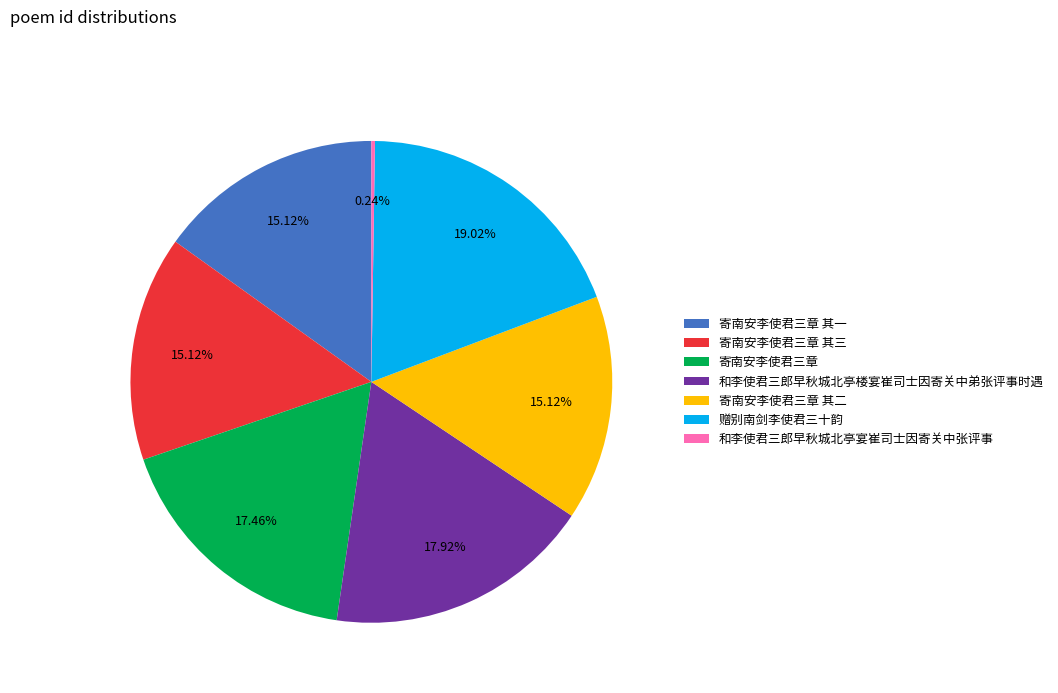

What is the largest slice in the pie chart?

赠别南剑李使君三十韵